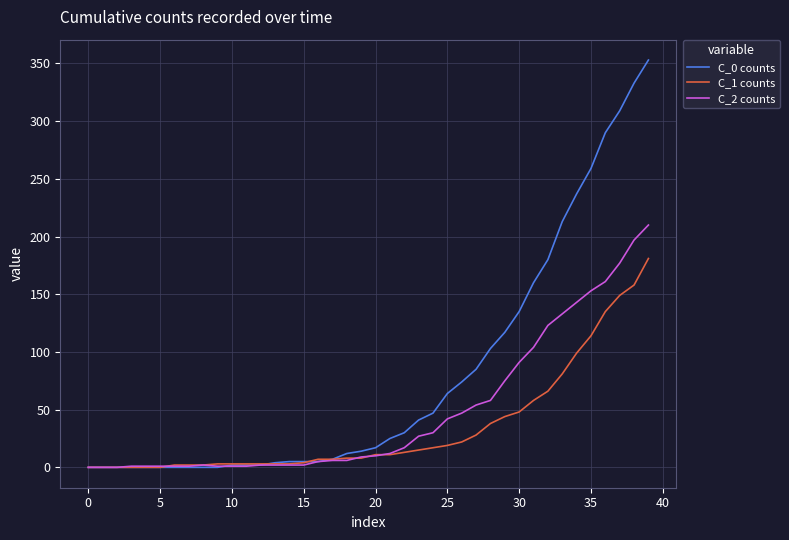

Which series has the largest total across all categories?

C_0 counts